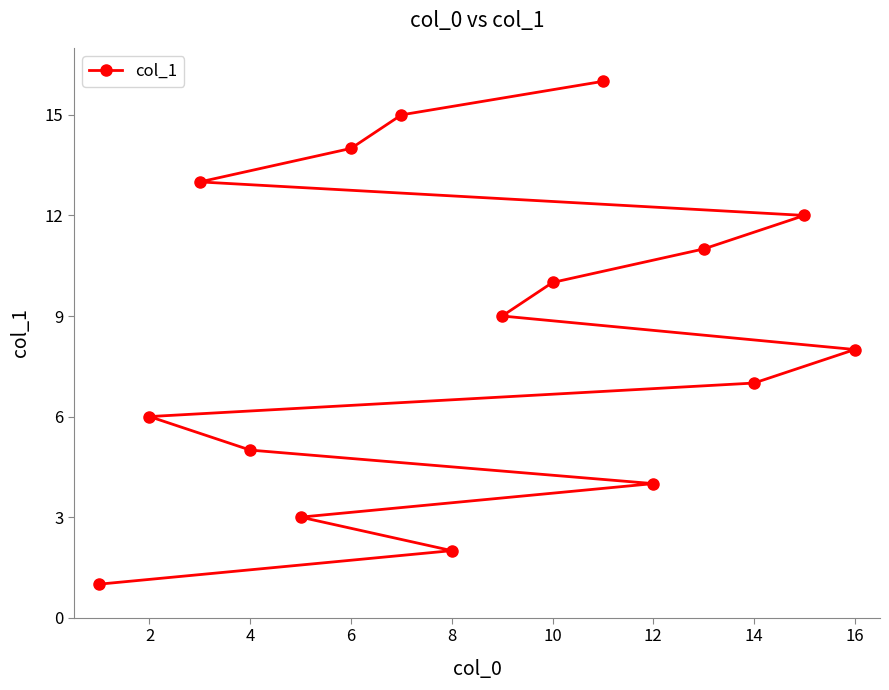

What is the greatest value displayed?

16